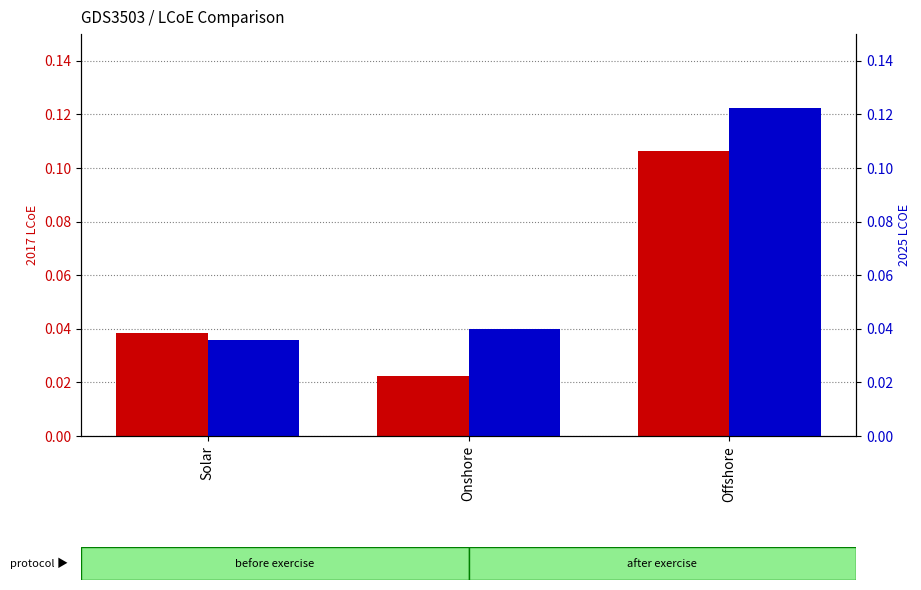

At which label does 2025 LCOE reach its minimum?

Solar